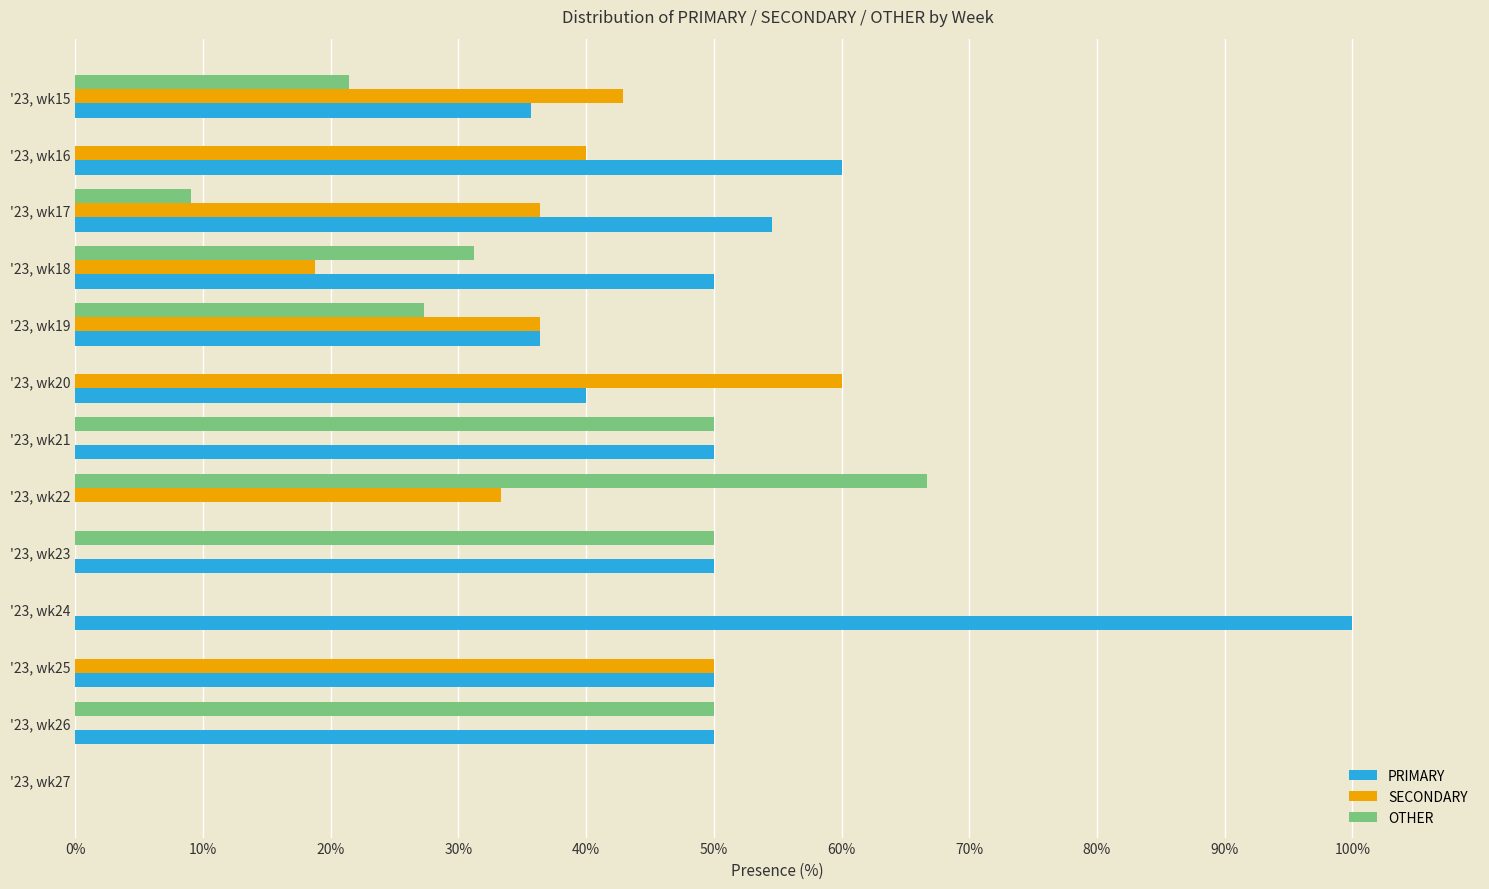

The SECONDARY series shows 0.0 at '23, wk26. True or false?

True